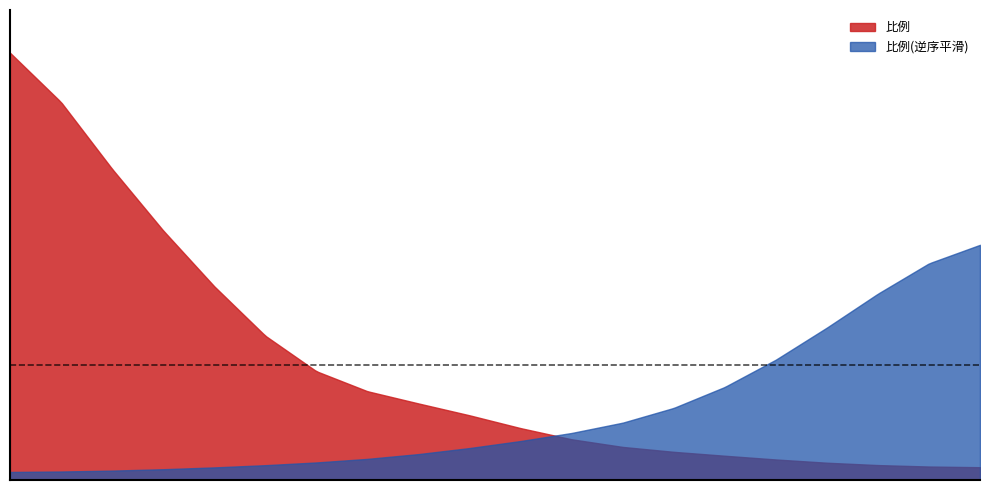

Where does the data first go above 2?

六盘水市